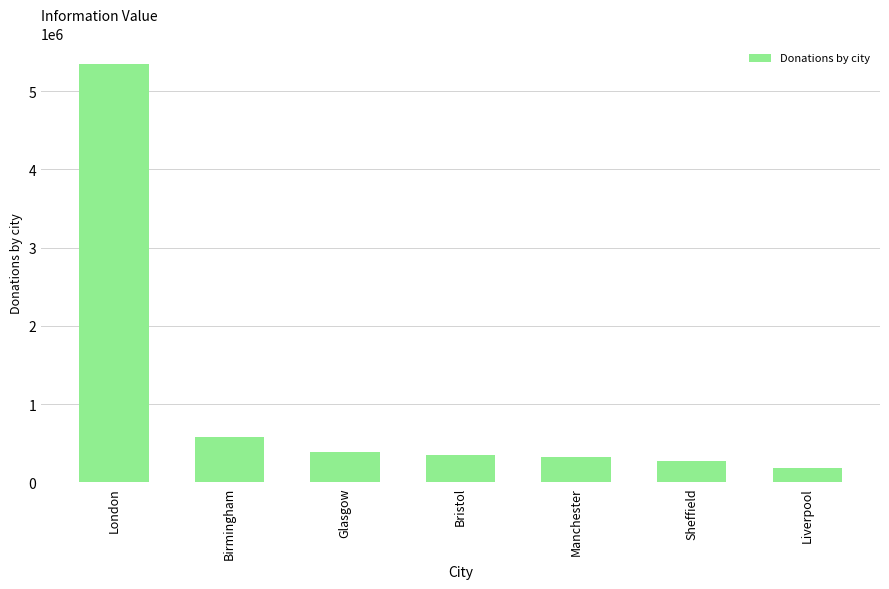

Which has a higher value, Liverpool or Bristol?

Bristol